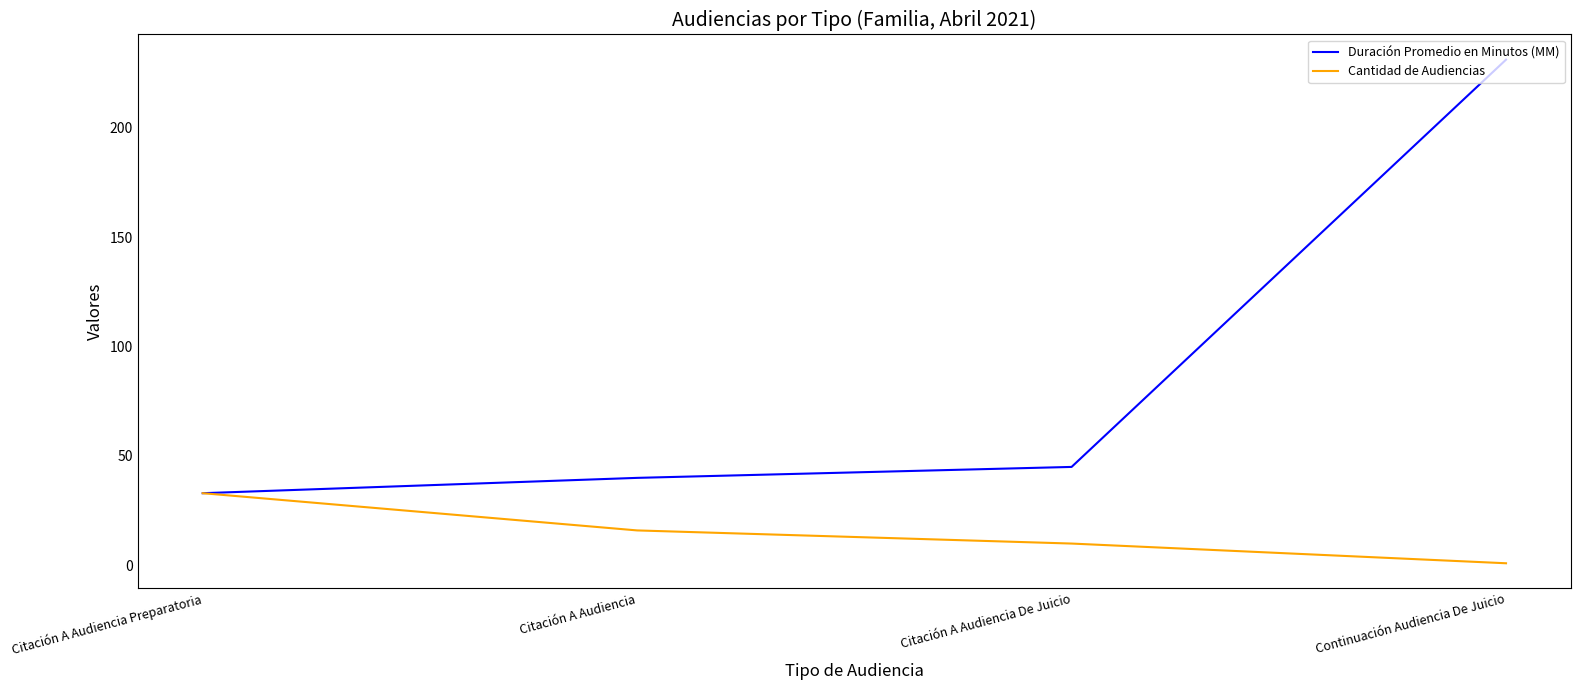

The value of Cantidad de Audiencias at Citación A Audiencia Preparatoria is 33. True or false?

True